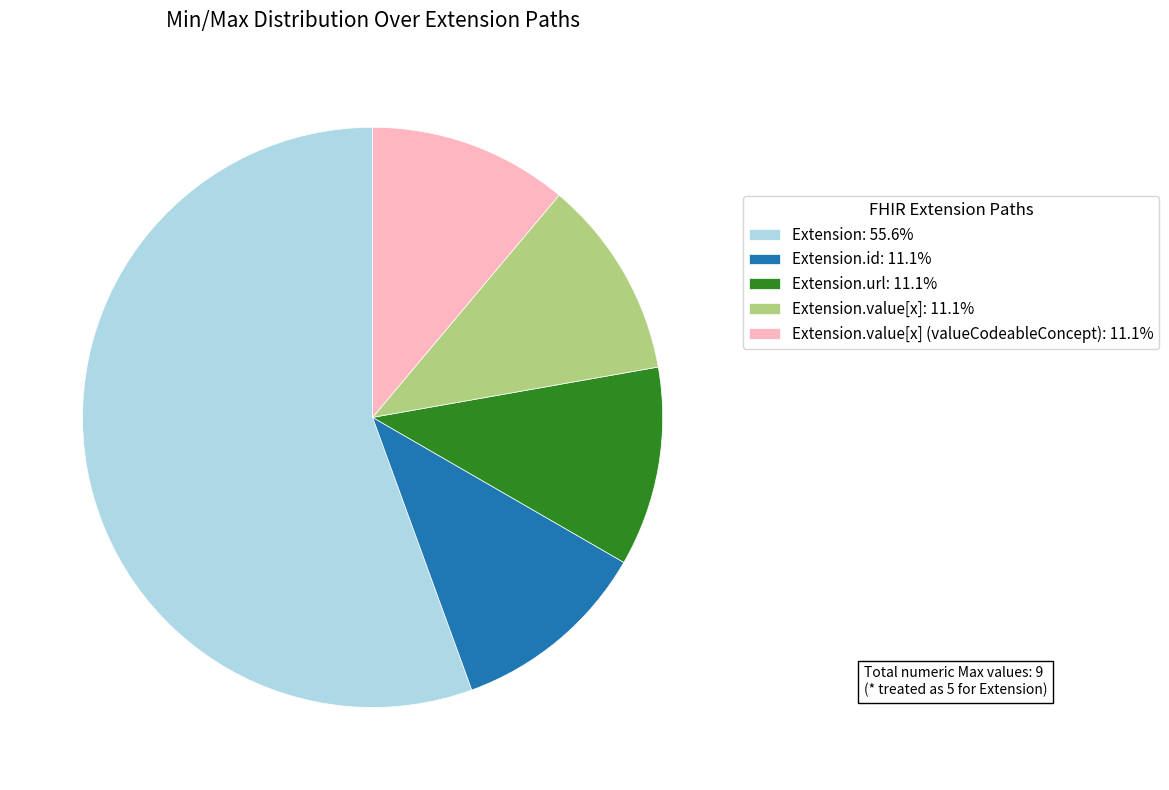

What is the ratio of the value at Extension.id: 11.1% to the value at Extension.value[x]: 11.1%?

1.0